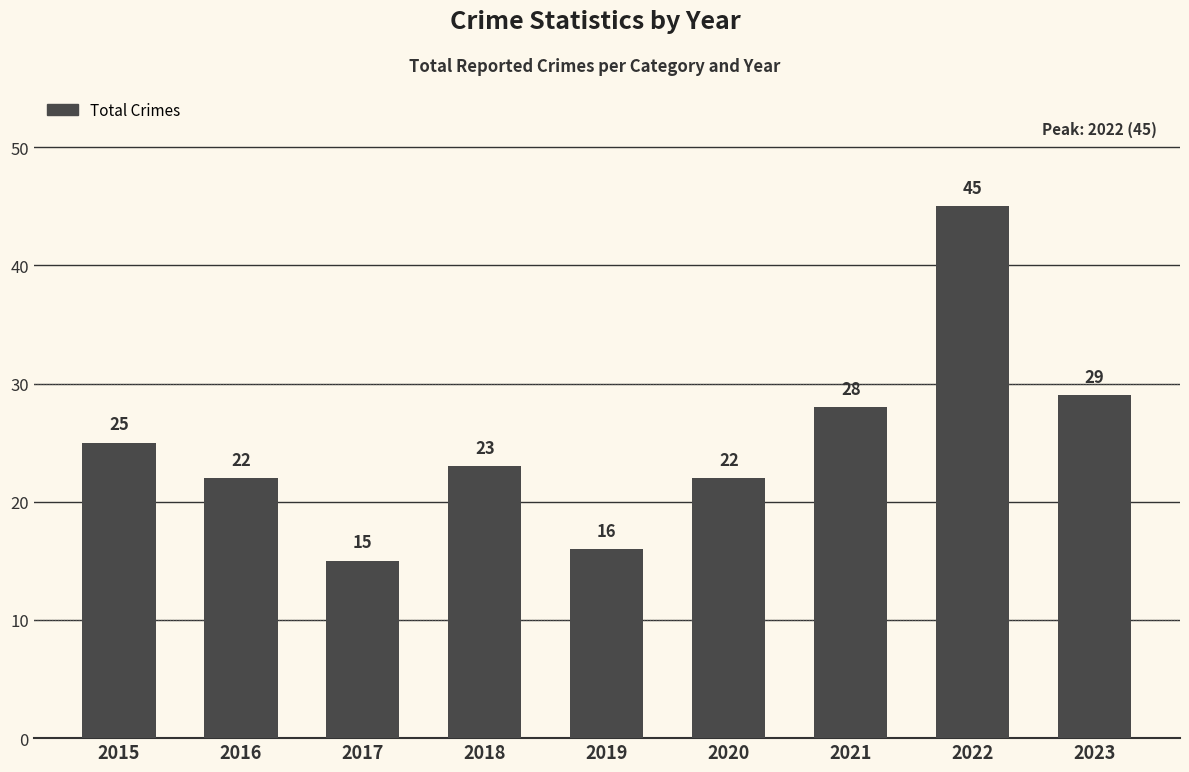

What is the minimum value shown in the chart?

15